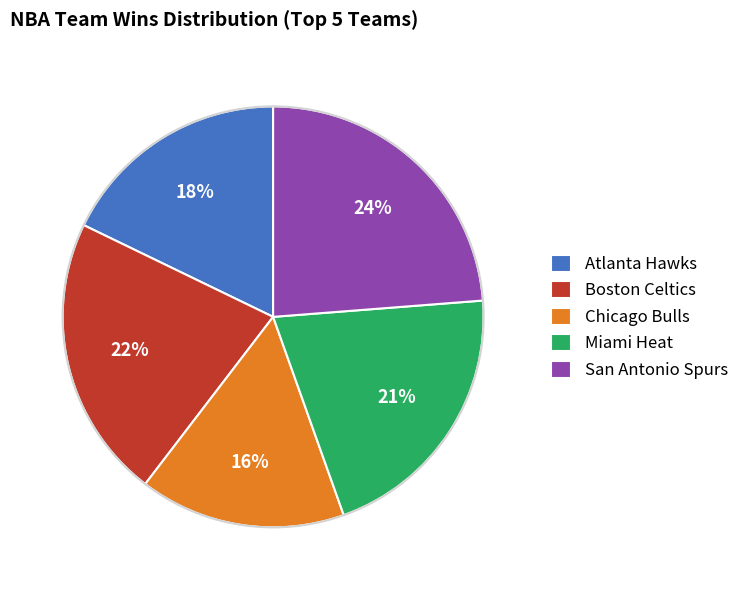

Do Chicago Bulls and Atlanta Hawks together represent more than half of the pie?

No